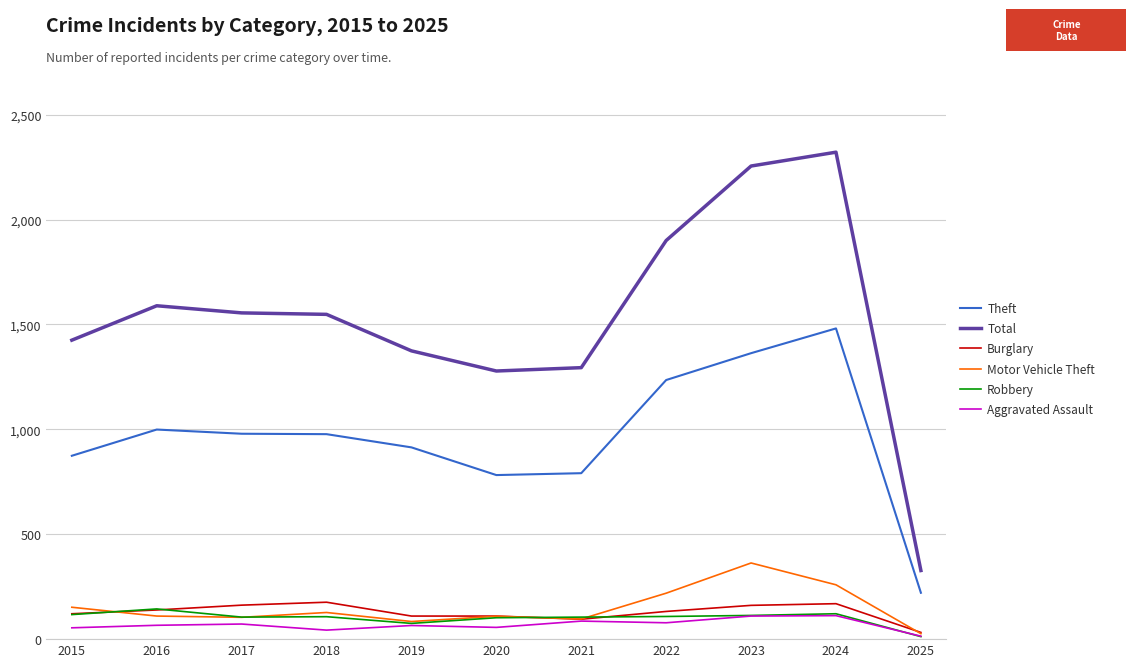

Which label corresponds to the largest value in the chart?

2024